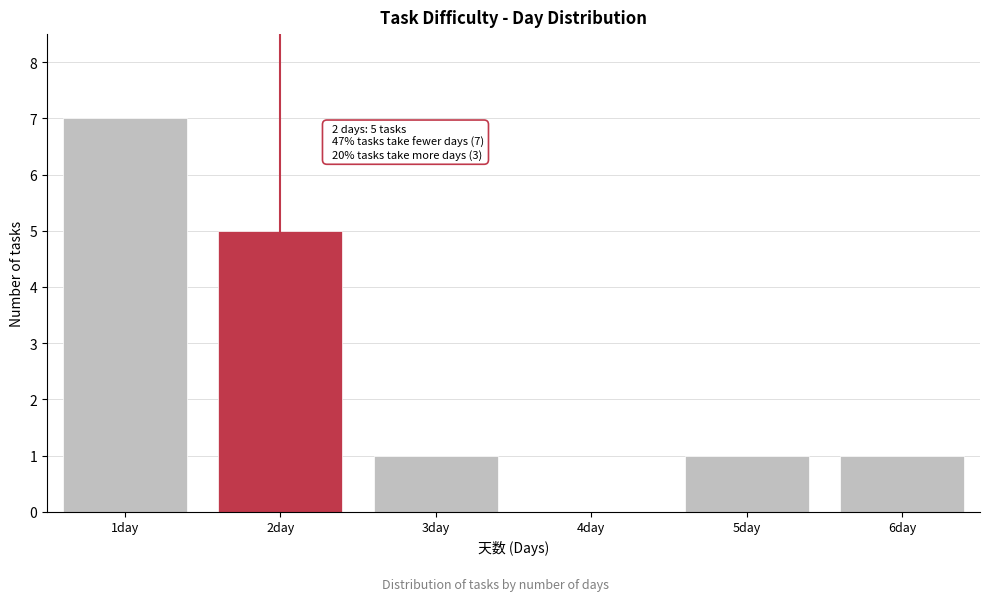

Reading right to left, transcribe all the data shown in this chart.

6day=1	5day=1	4day=0	3day=1	2day=5	1day=7